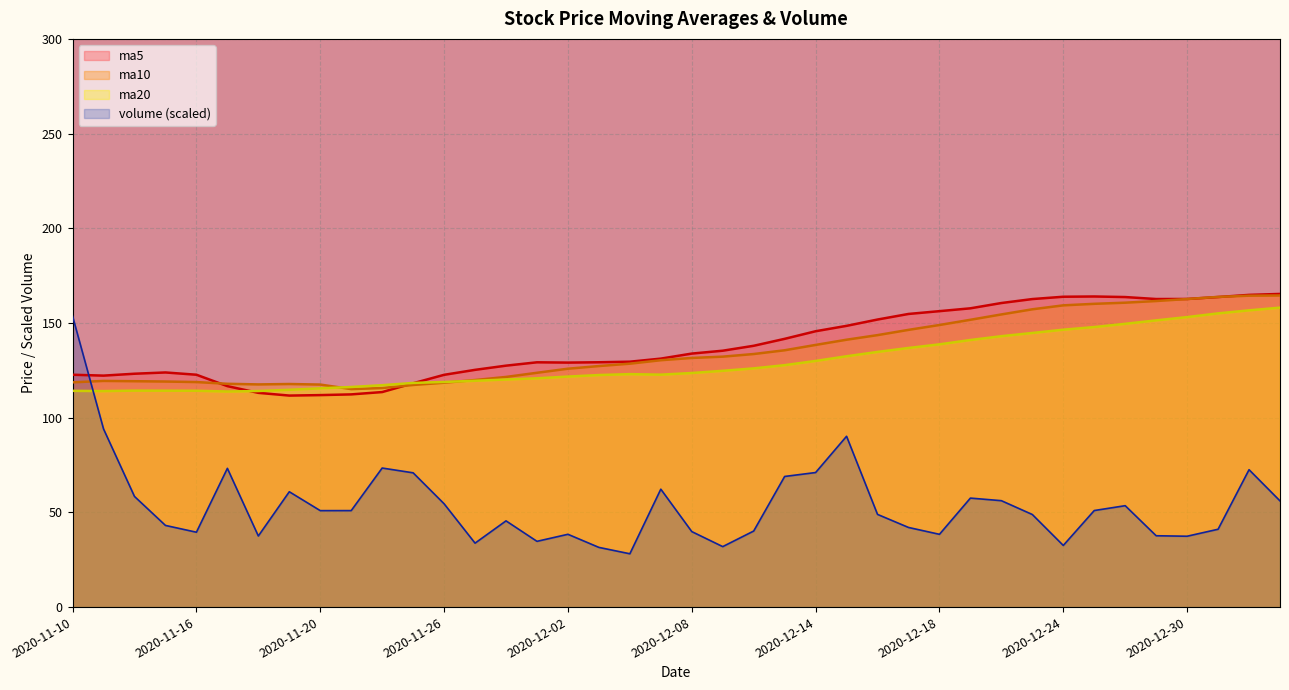

The value of ma5 at 2020-12-10 is 138.0. True or false?

True